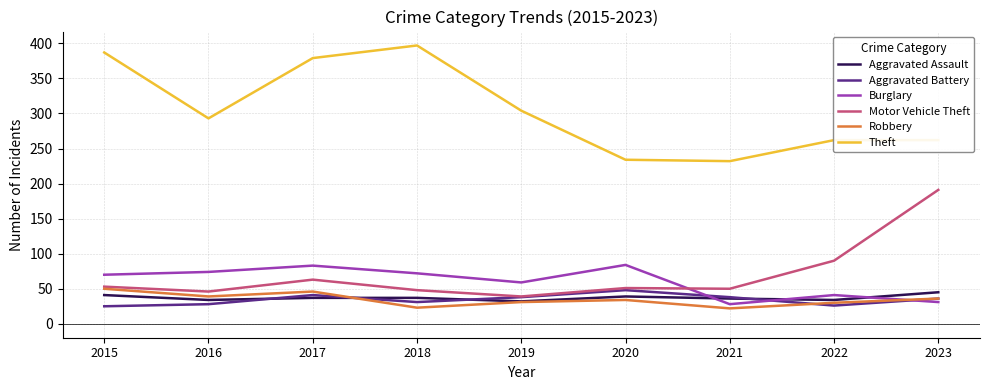

At which category does Aggravated Battery reach its first local peak?

2017